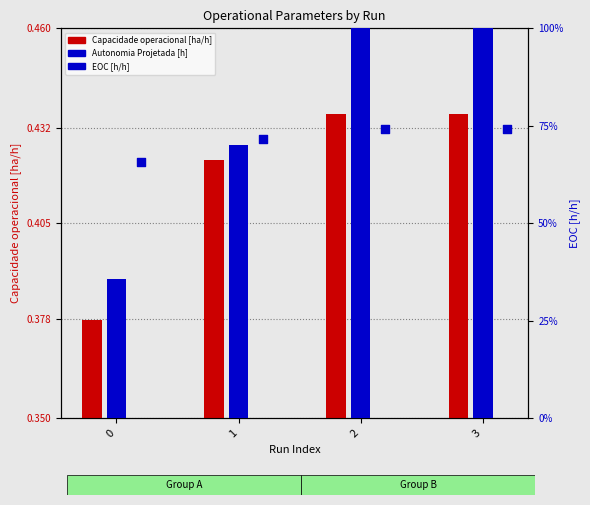

Which series contains the lowest Y value?

Capacidade operacional [ha/h]